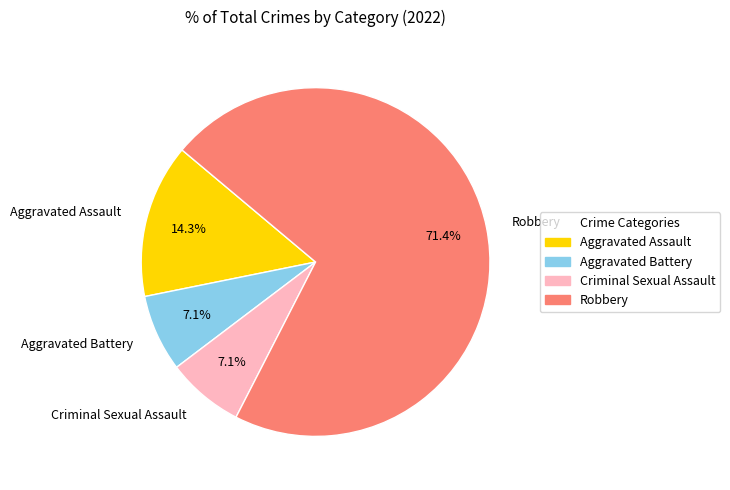

What is the majority slice?

Robbery